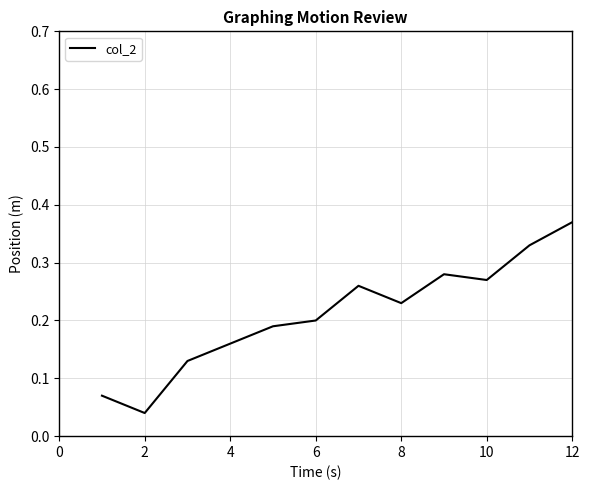

How many lines are shown in the chart?

1